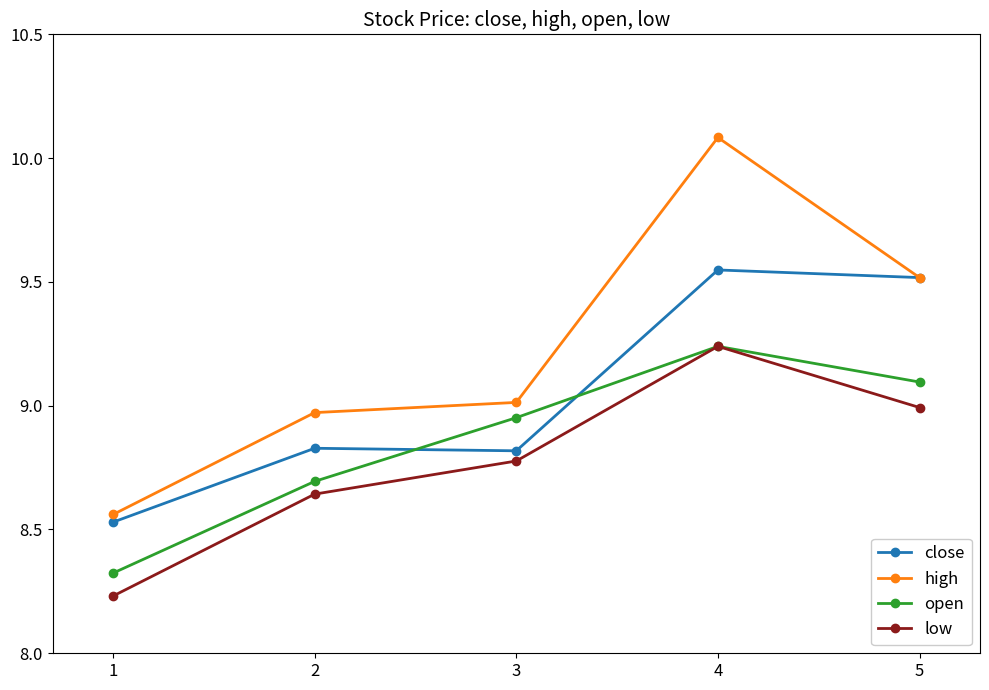

Rank the series by their average value, from lowest to highest.

low, open, close, high